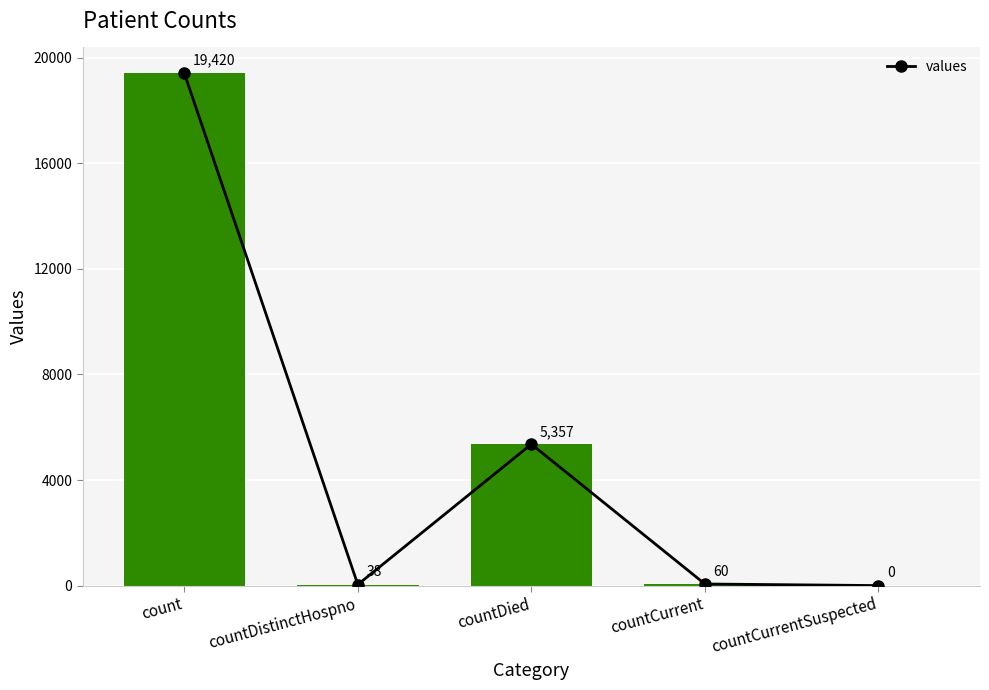

What is the label of the 1st bar from the left?

count